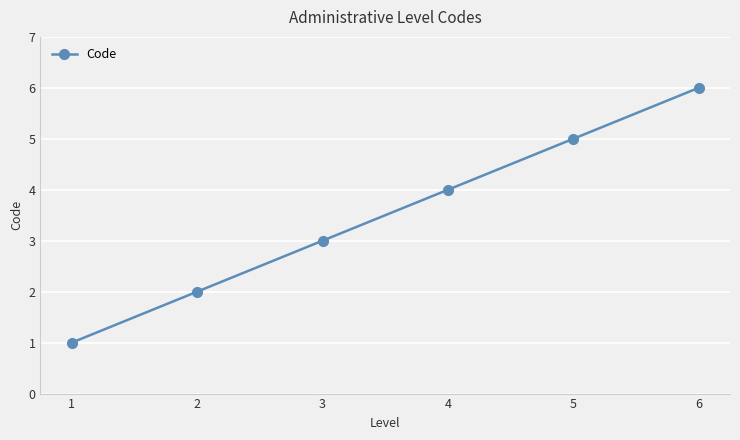

What is the value of the 1st point from the left?

1